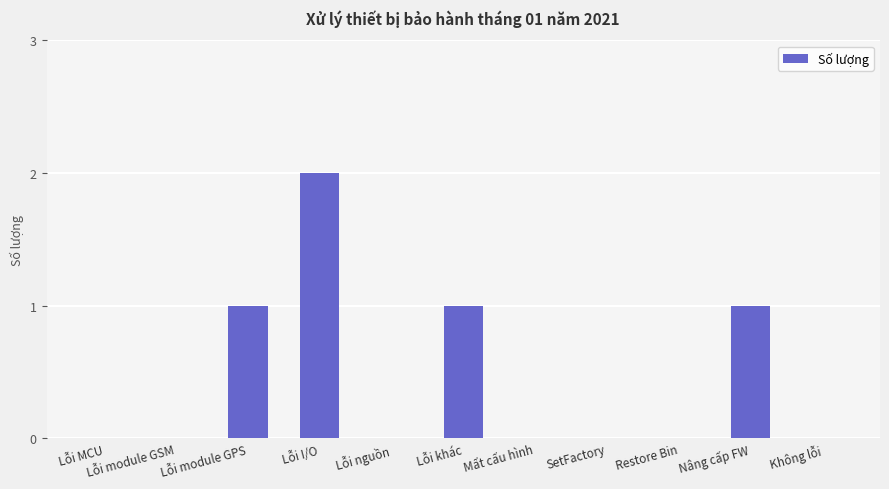

The value at Lỗi nguồn is -1. True or false?

False